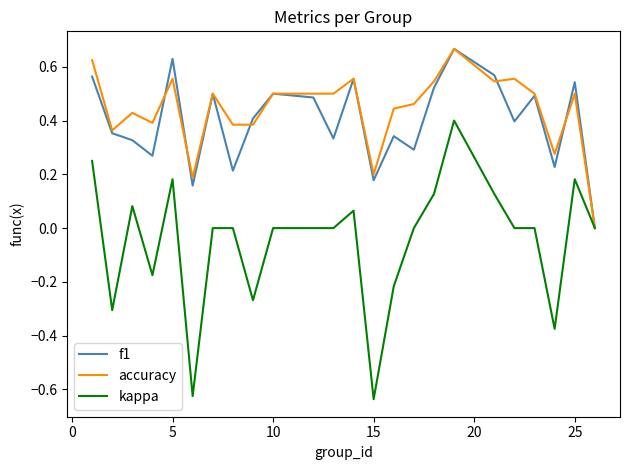

Which series has the widest spread of values?

kappa